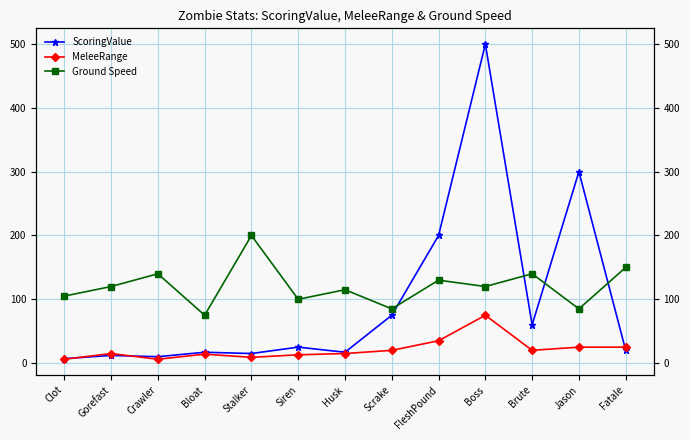

Does the chart display data point markers on the line(s)?

Yes